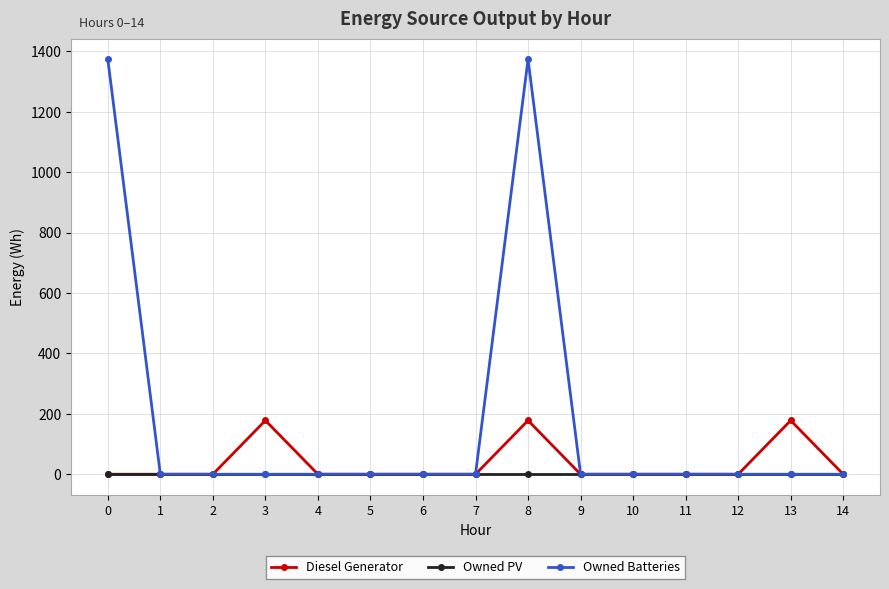

What is the average value of the Diesel Generator series?

36